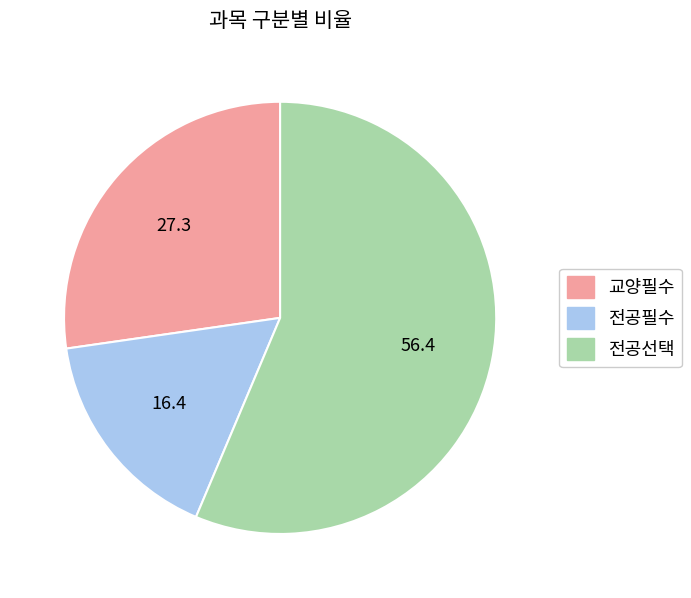

Rank the categories by value from lowest to highest.

전공필수, 교양필수, 전공선택